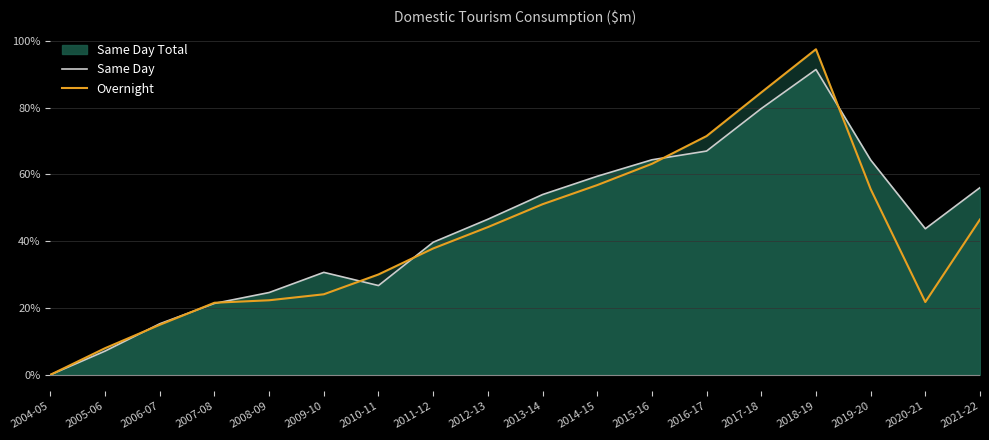

What is the spread (max minus min) of values at 2006-07?

0.3